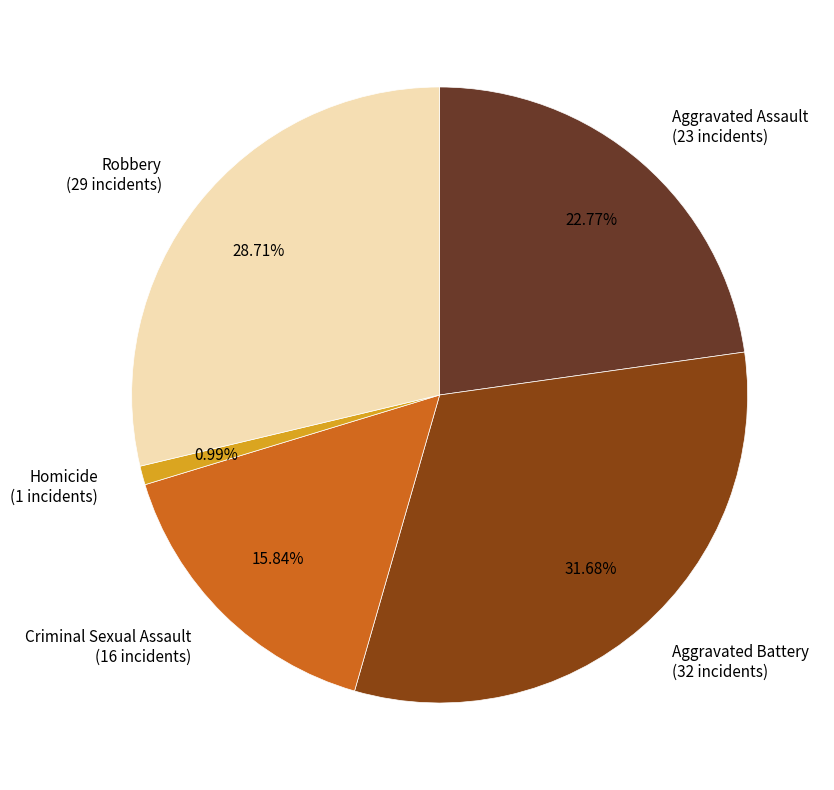

What is the ratio of the value at Robbery (29 incidents) to the value at Criminal Sexual Assault (16 incidents)?

1.8